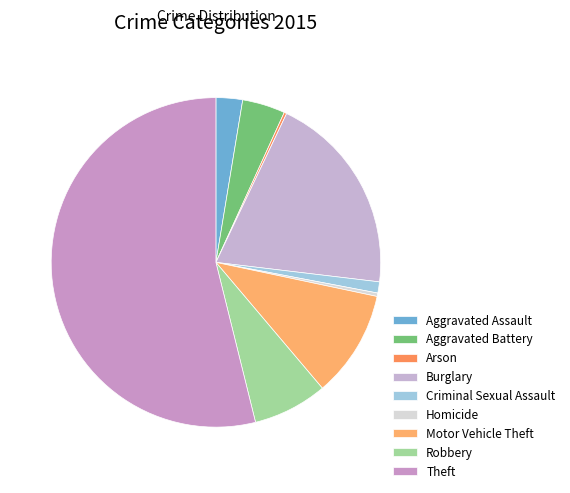

To the nearest percent, what is the average slice percentage?

11%